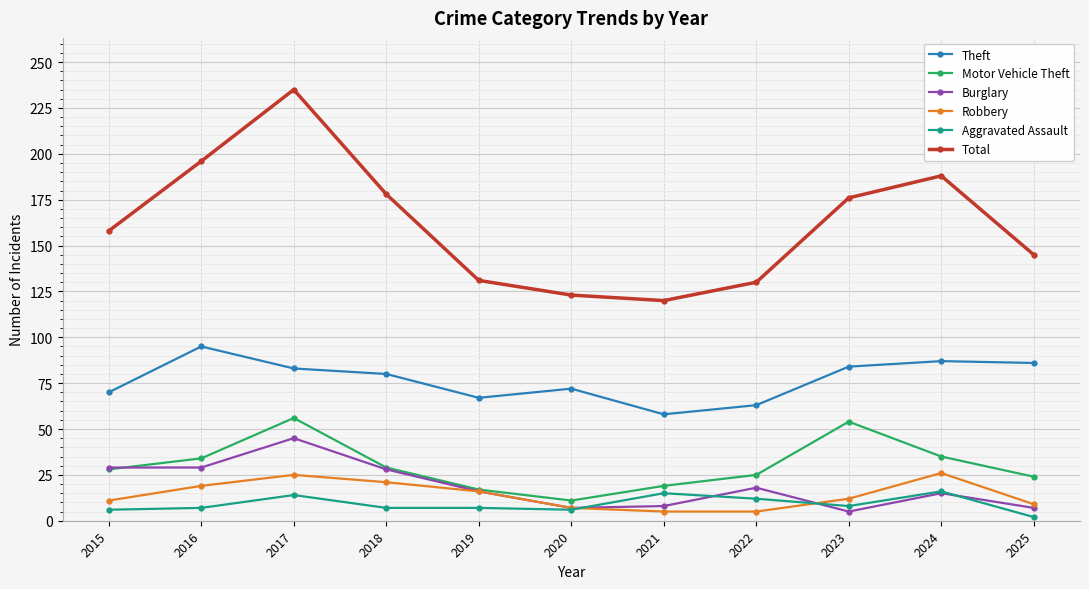

Which series changed the most between 2016 and 2025?

Total